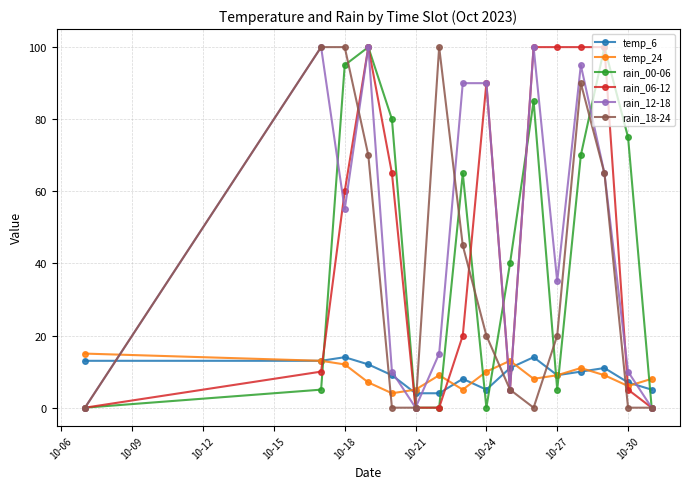

Reading left to right, transcribe all the data shown in this chart.

temp_6: 13	13	14	12	9	4	4	8	5	11	14	9	10	11	7	5
temp_24: 15	13	12	7	4	5	9	5	10	13	8	9	11	9	6	8
rain_00-06: 0	5	95	100	80	0	0	65	0	40	85	5	70	100	75	0
rain_06-12: 0	10	60	100	65	0	0	20	90	5	100	100	100	100	5	0
rain_12-18: 0	100	55	100	10	0	15	90	90	5	100	35	95	65	10	0
rain_18-24: 0	100	100	70	0	0	100	45	20	5	0	20	90	65	0	0